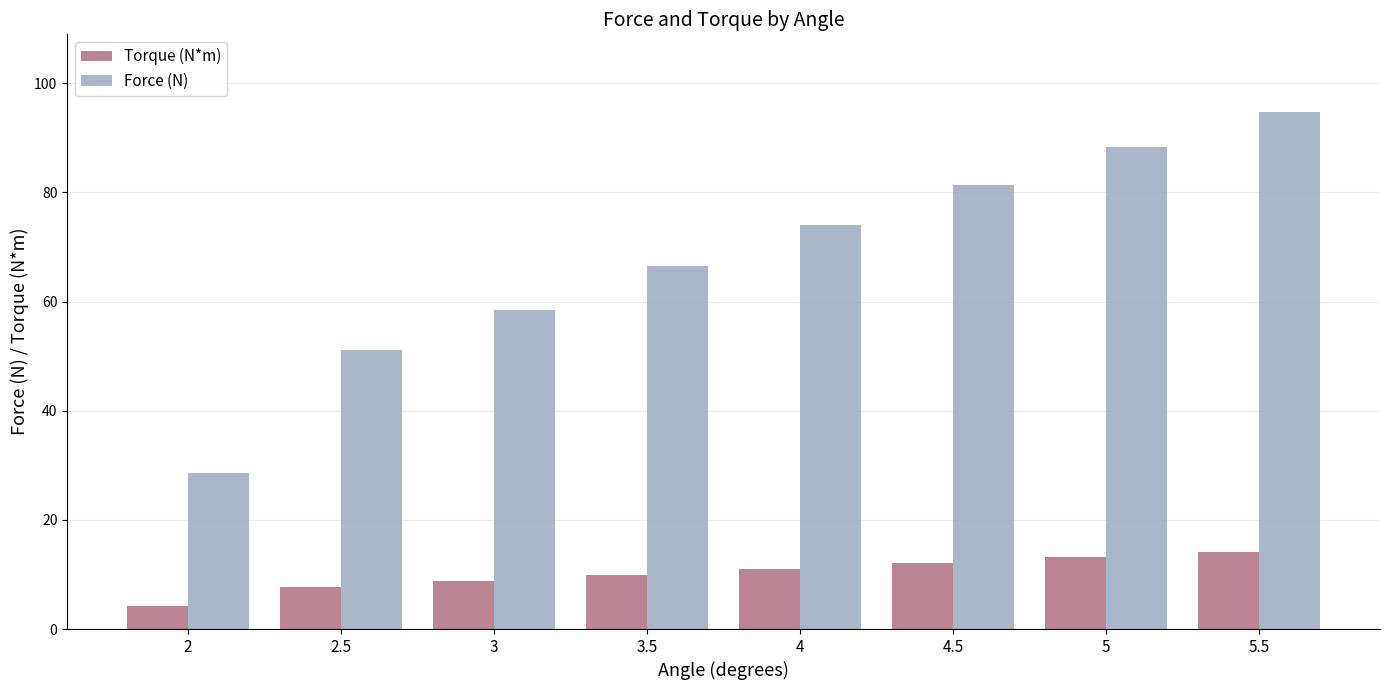

What is the average value of the Torque (N*m) series?

10.2